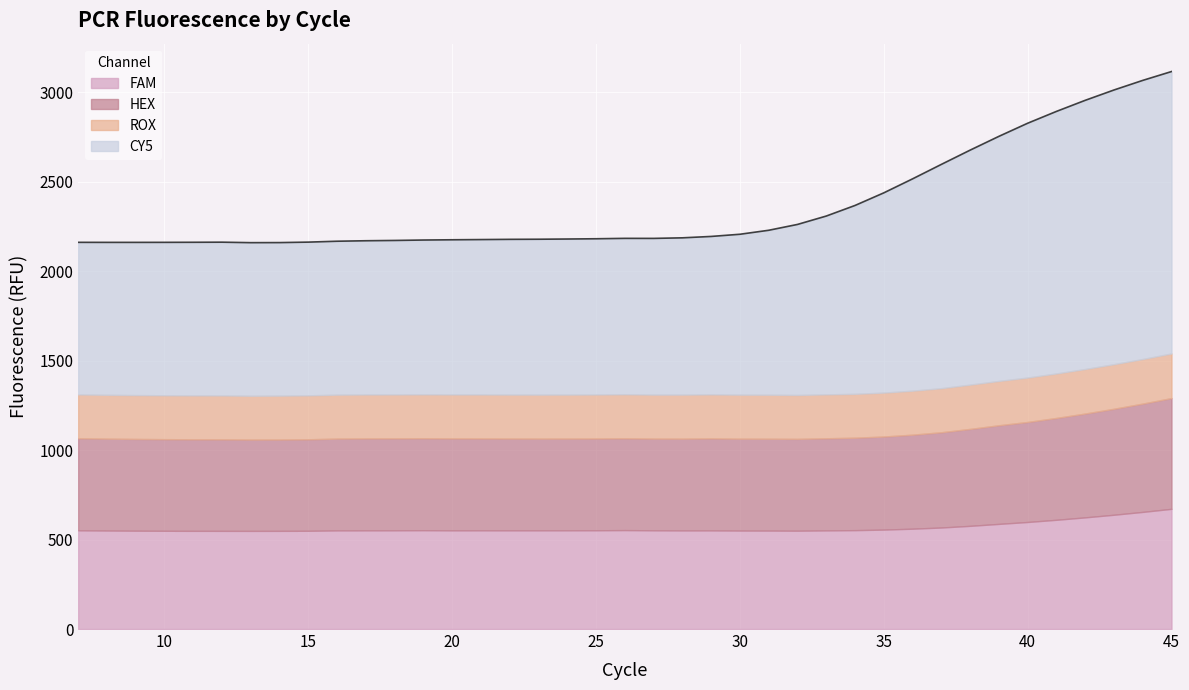

How many distinct data groups are displayed?

4